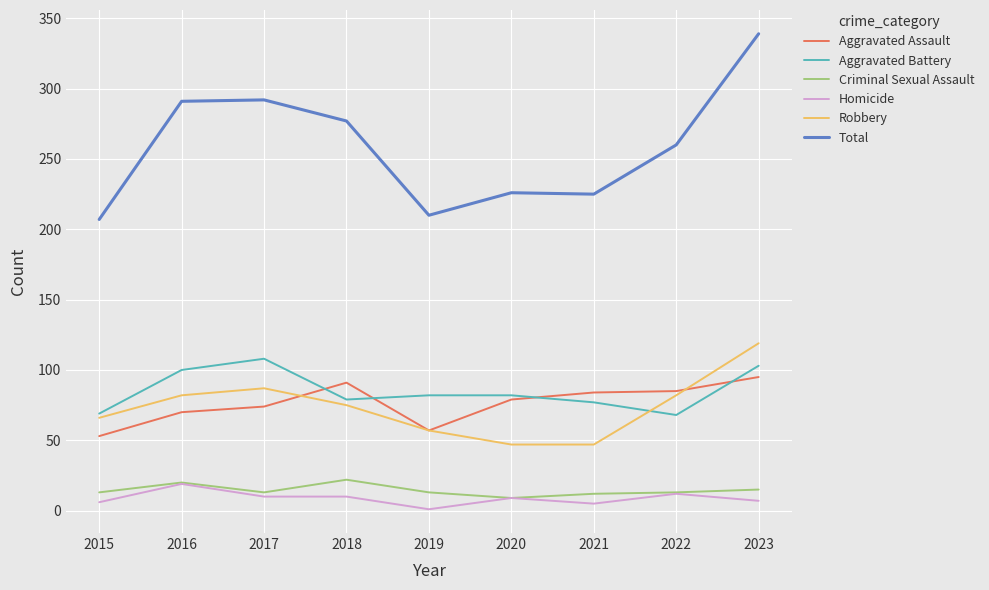

True or false: Robbery has a value of 75 at 2018.

True